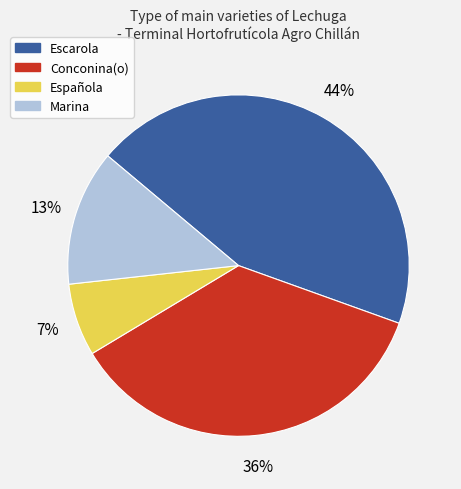

Do Marina and Española together represent more than half of the pie?

No